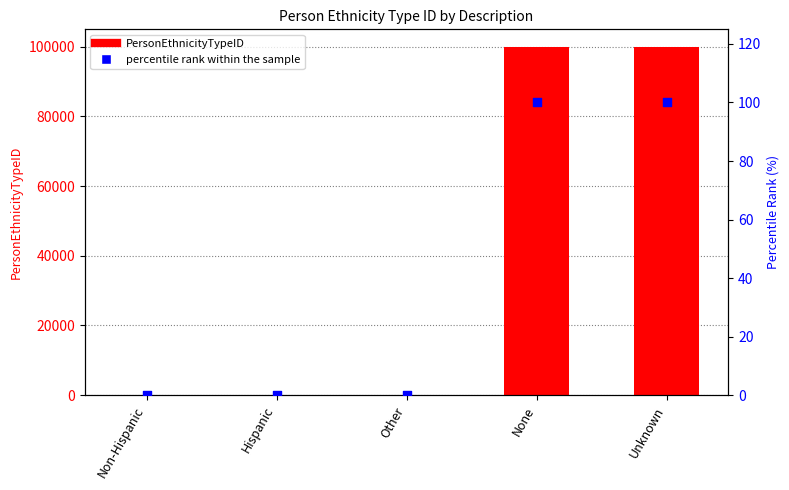

Which series contains the highest Y value?

PersonEthnicityTypeID